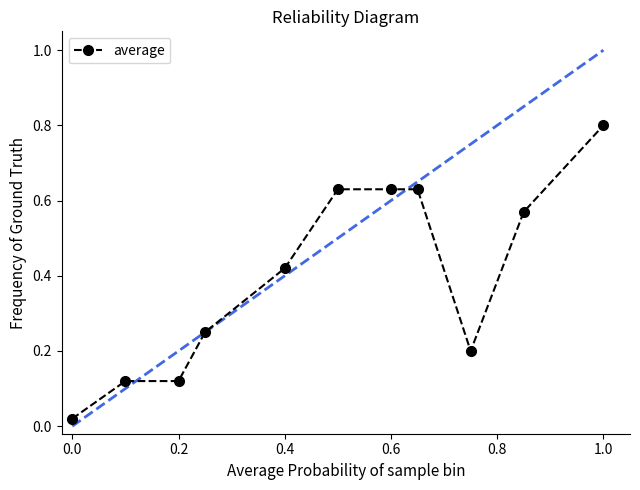

What is the difference between the second highest and second lowest values?

0.5